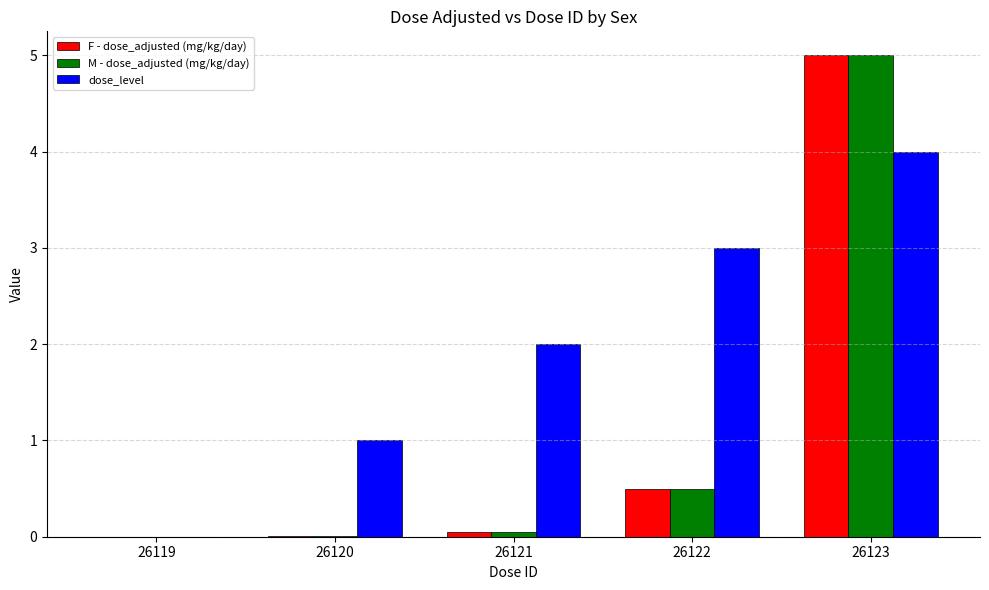

Which category has the highest value across all series?

26123